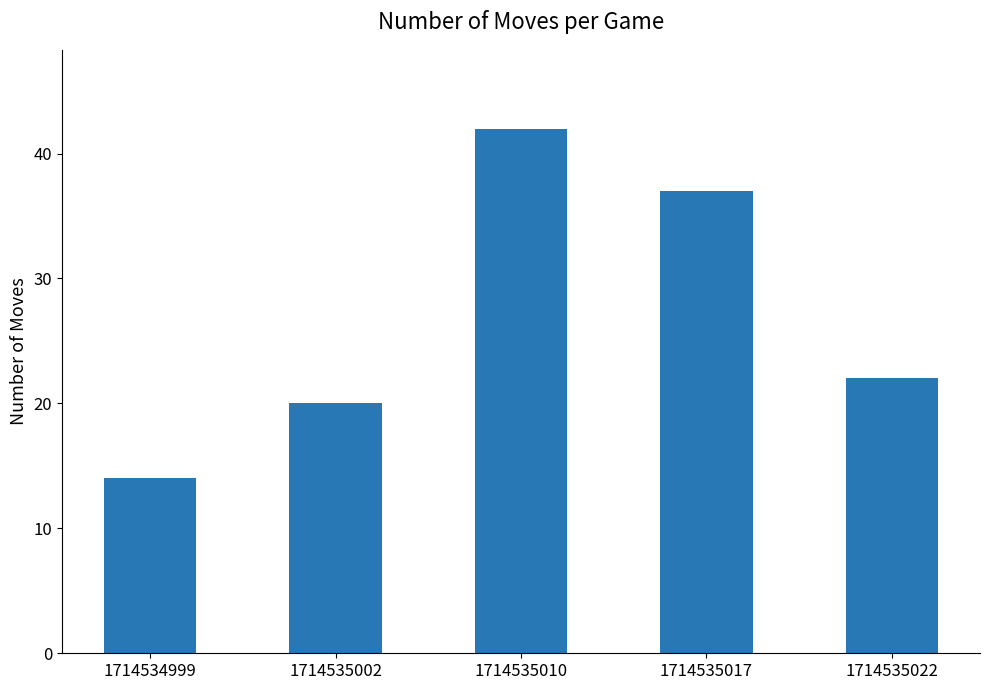

Reading right to left, transcribe all the data shown in this chart.

22	37	42	20	14